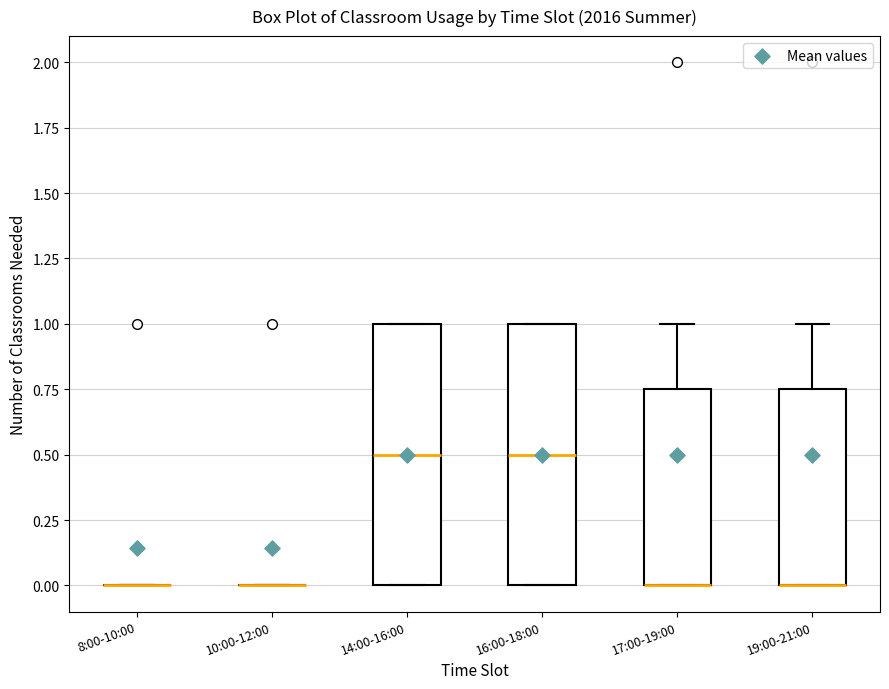

Reading left to right, transcribe this box plot: for each box, give where its median line is, the range the box spans, and where its two whiskers end, as read against the y-axis. The values are not printed on the chart, so give them approximately, as read against the axis.

8:00-10:00: box collapsed to a line at 0.00, whiskers 0.00 to 0.00
10:00-12:00: box collapsed to a line at 0.00, whiskers 0.00 to 0.00
14:00-16:00: median 0.50, box 0.00 to 1.00, whiskers 0.00 to 1.00
16:00-18:00: median 0.50, box 0.00 to 1.00, whiskers 0.00 to 1.00
17:00-19:00: median 0.00 (drawn on the box's lower edge), box 0.00 to 0.75, whiskers 0.00 to 1.00
19:00-21:00: median 0.00 (drawn on the box's lower edge), box 0.00 to 0.75, whiskers 0.00 to 1.00